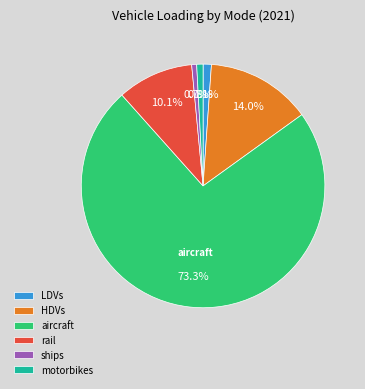

To the nearest percent, what portion does LDVs represent?

1%